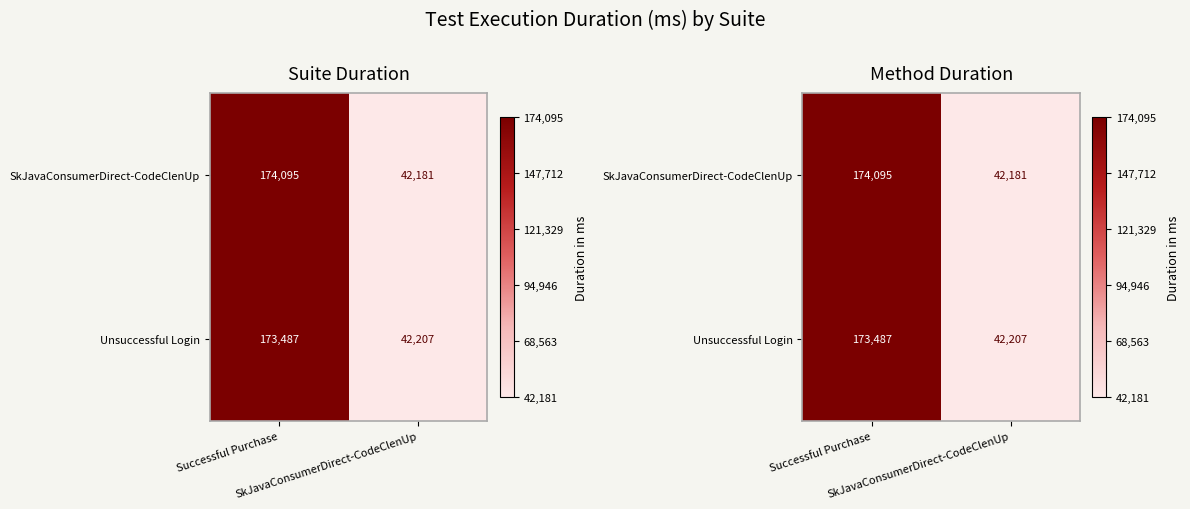

What is the average value of the Unsuccessful Login series?

107847